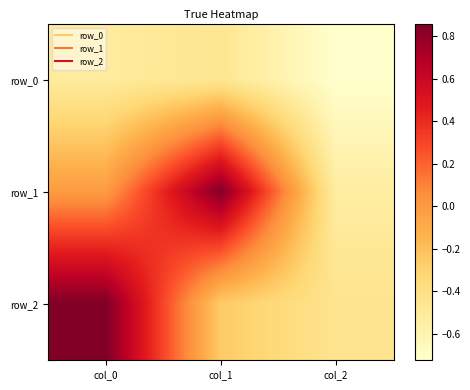

What is the approximate value of row_2 at col_0?

0.9